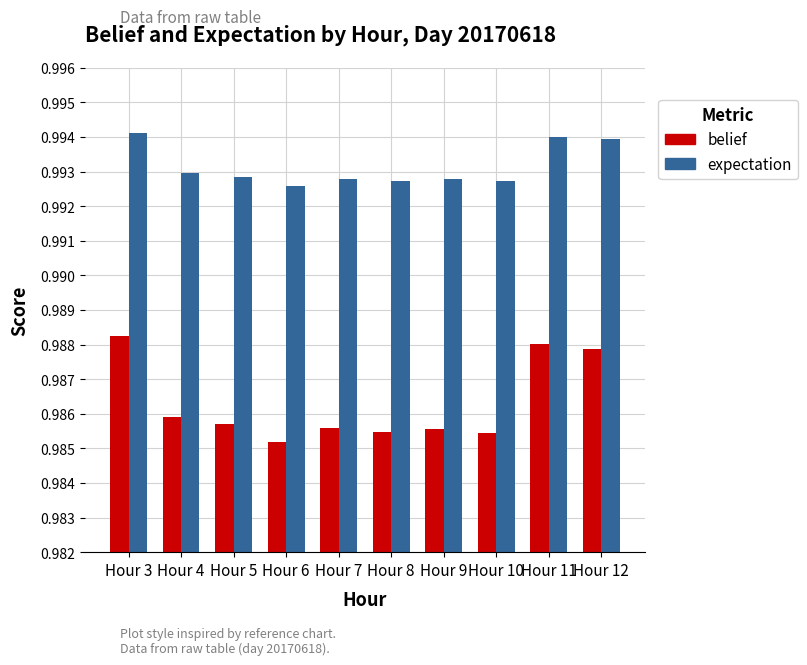

How many expectation values are between 0 and 1?

10